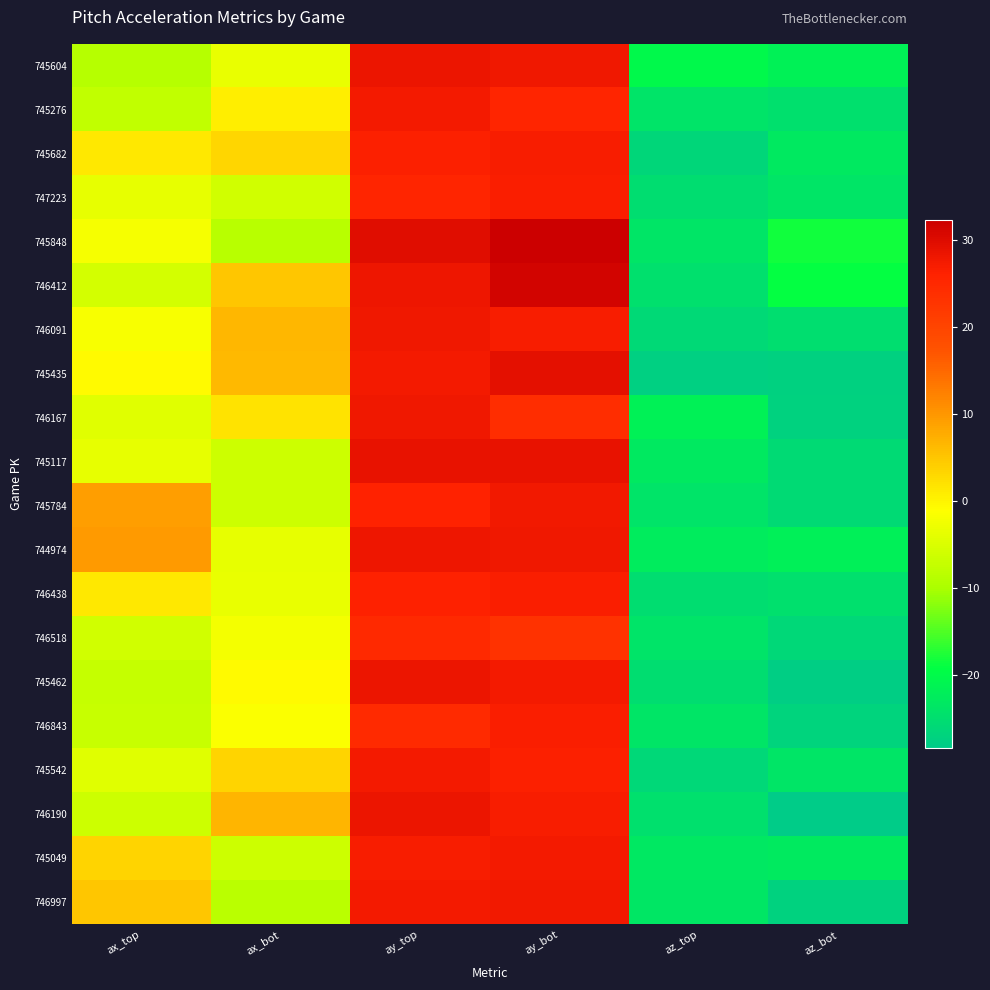

Reading right to left, transcribe all the data shown in this chart.

745604: az_bot=-21.7	az_top=-20.2	ay_bot=28.0	ay_top=28.5	ax_bot=-3.5	ax_top=-8.9
745276: az_bot=-24.8	az_top=-24.2	ay_bot=25.5	ay_top=27.4	ax_bot=0.7	ax_top=-7.8
745682: az_bot=-23.1	az_top=-26.6	ay_bot=27.0	ay_top=26.4	ax_bot=3.2	ax_top=1.2
747223: az_bot=-23.8	az_top=-25.4	ay_bot=26.7	ay_top=25.7	ax_bot=-5.9	ax_top=-3.6
745848: az_bot=-18.4	az_top=-23.7	ay_bot=32.3	ay_top=29.7	ax_bot=-8.5	ax_top=-1.9
746412: az_bot=-19.2	az_top=-24.9	ay_bot=31.5	ay_top=28.1	ax_bot=4.8	ax_top=-5.8
746091: az_bot=-25.0	az_top=-26.0	ay_bot=27.0	ay_top=28.0	ax_bot=6.6	ax_top=-1.8
745435: az_bot=-27.4	az_top=-27.6	ay_bot=29.4	ay_top=27.4	ax_bot=6.2	ax_top=-0.5
746167: az_bot=-27.2	az_top=-21.6	ay_bot=24.2	ay_top=27.8	ax_bot=1.8	ax_top=-4.4
745117: az_bot=-25.8	az_top=-23.1	ay_bot=28.9	ay_top=28.9	ax_bot=-6.6	ax_top=-3.6
745784: az_bot=-25.7	az_top=-24.0	ay_bot=27.8	ay_top=26.1	ax_bot=-6.6	ax_top=9.1
744974: az_bot=-21.9	az_top=-22.6	ay_bot=27.9	ay_top=28.3	ax_bot=-3.6	ax_top=9.6
746438: az_bot=-24.7	az_top=-25.2	ay_bot=26.8	ay_top=26.2	ax_bot=-3.5	ax_top=1.2
746518: az_bot=-26.2	az_top=-24.0	ay_bot=23.3	ay_top=24.9	ax_bot=-2.1	ax_top=-6.1
745462: az_bot=-27.9	az_top=-25.4	ay_bot=27.5	ay_top=28.5	ax_bot=-0.7	ax_top=-7.2
746843: az_bot=-27.0	az_top=-23.8	ay_bot=26.7	ay_top=24.6	ax_bot=-1.4	ax_top=-6.9
745542: az_bot=-23.8	az_top=-26.2	ay_bot=26.5	ay_top=27.4	ax_bot=3.5	ax_top=-4.4
746190: az_bot=-28.5	az_top=-24.9	ay_bot=26.9	ay_top=28.4	ax_bot=6.9	ax_top=-6.6
745049: az_bot=-22.9	az_top=-23.3	ay_bot=27.4	ay_top=27.1	ax_bot=-6.5	ax_top=3.4
746997: az_bot=-27.1	az_top=-23.7	ay_bot=27.7	ay_top=27.4	ax_bot=-8.4	ax_top=4.9